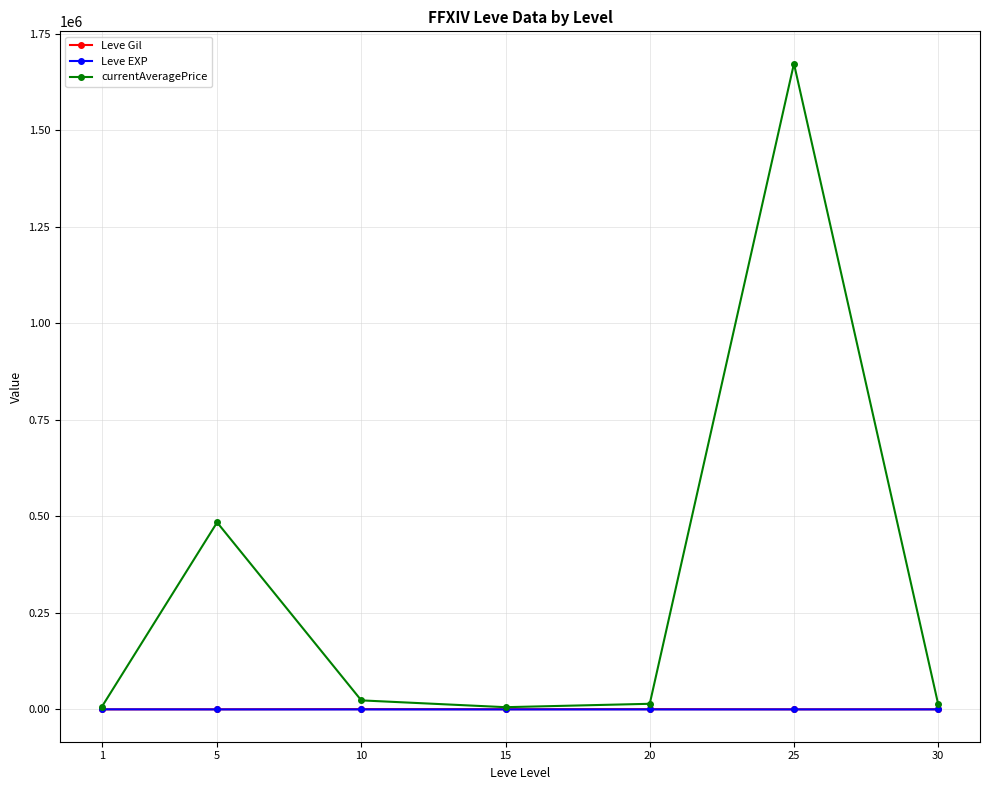

Which series has the widest spread of values?

currentAveragePrice